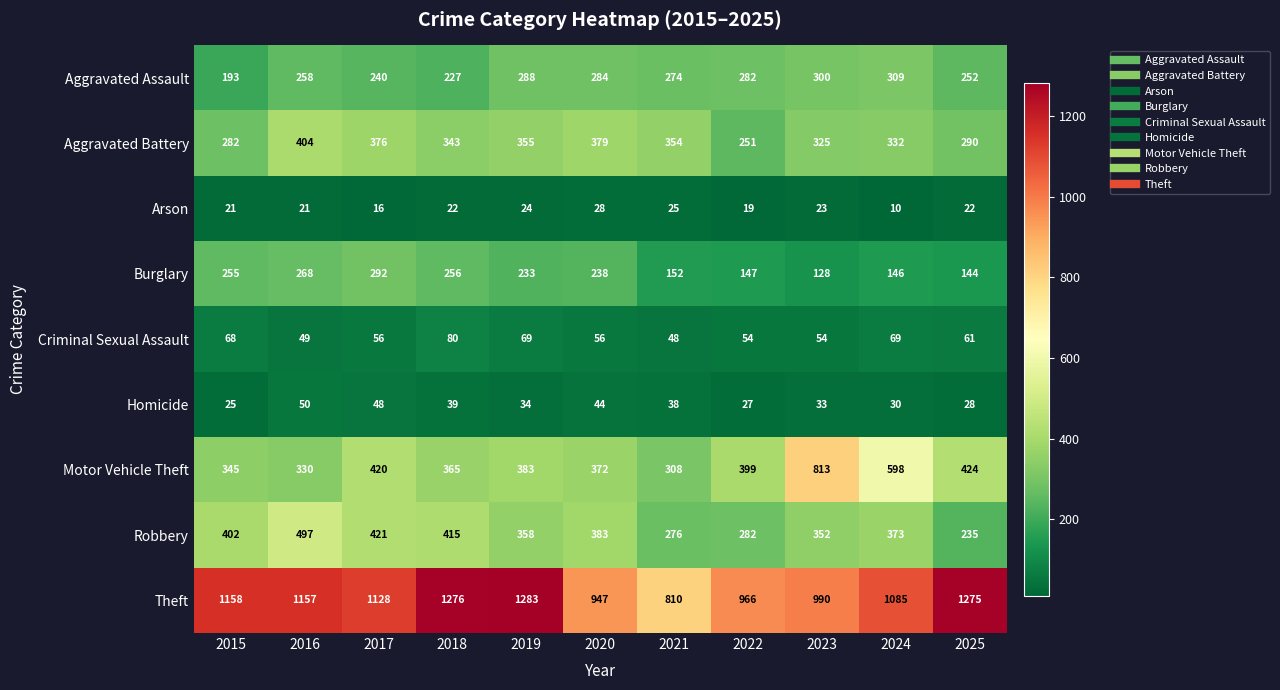

At which label is Aggravated Battery closest to 327?

2023